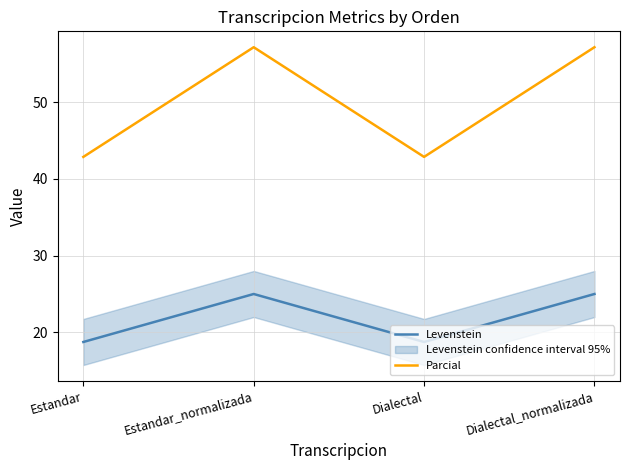

Reading left to right, what are all the values shown in this chart?

Levenstein: Estandar=18.8	Estandar_normalizada=25.0	Dialectal=18.8	Dialectal_normalizada=25.0
Parcial: Estandar=42.9	Estandar_normalizada=57.1	Dialectal=42.9	Dialectal_normalizada=57.1